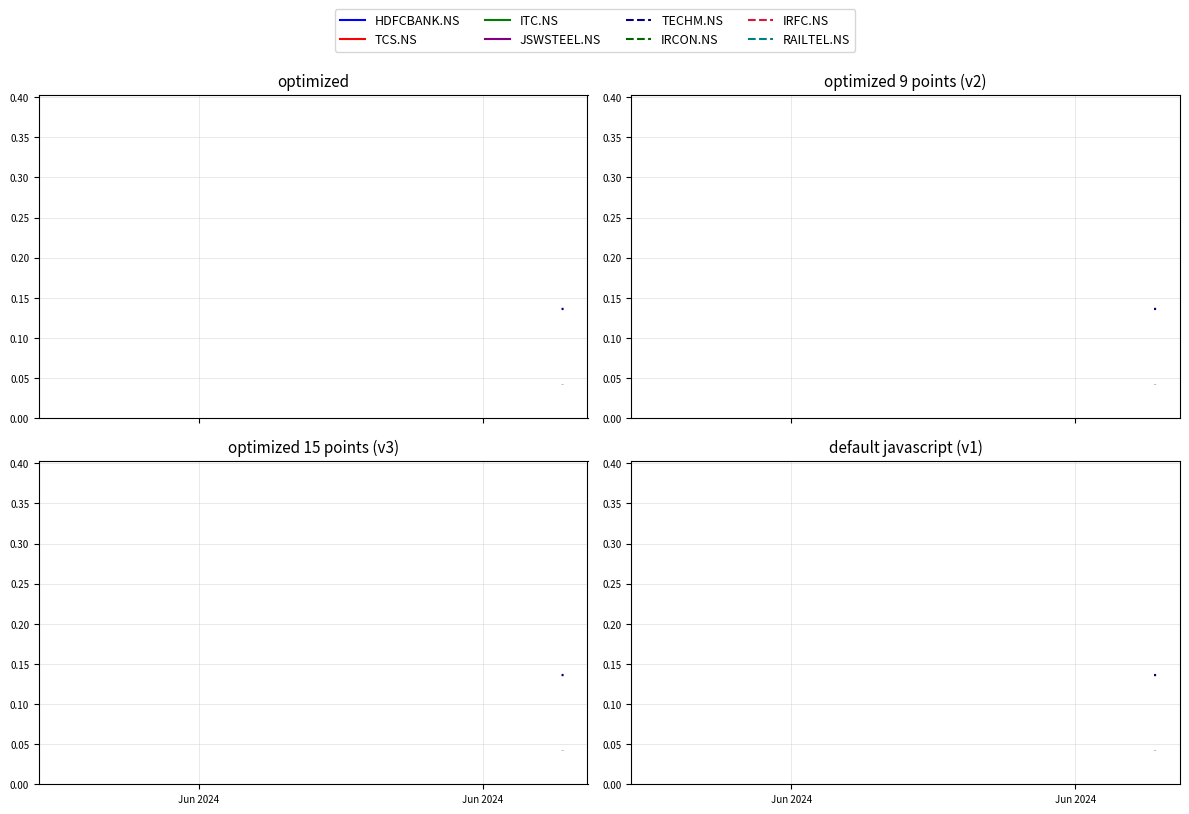

The value of TECHM.NS at Jun 2024 is 0.2. True or false?

False